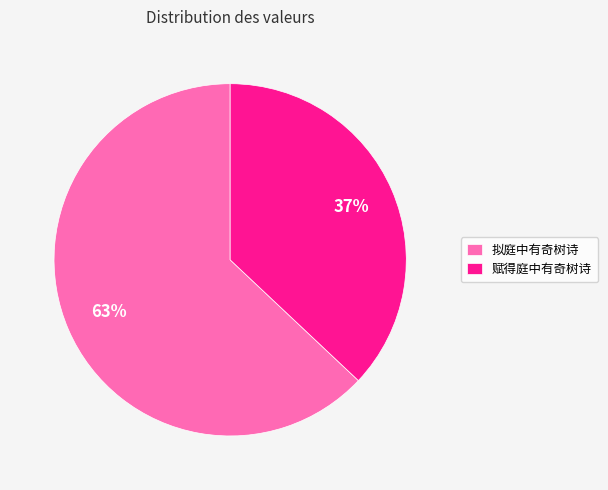

What percentage is the 拟庭中有奇树诗 slice, to the nearest percent?

63%